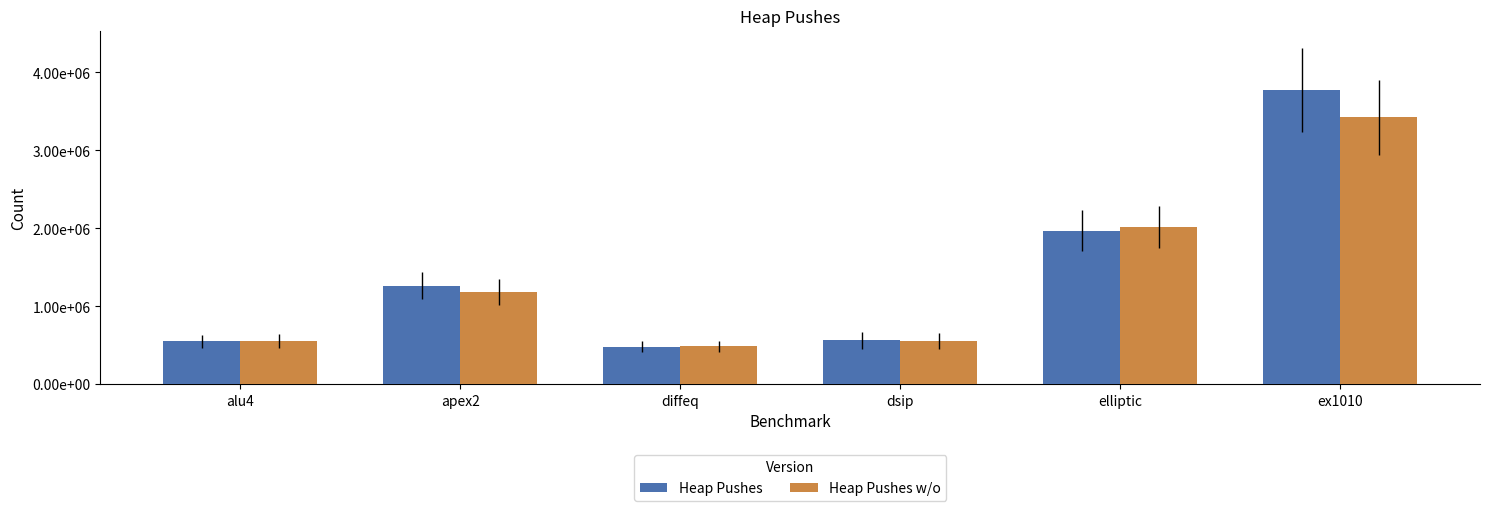

Are the bars horizontal?

No